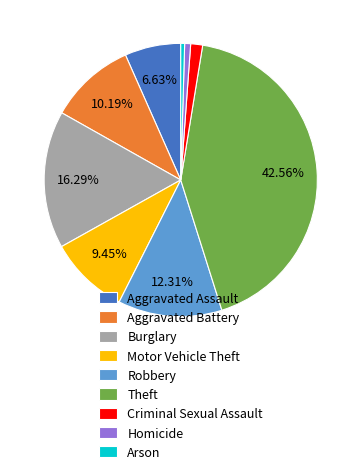

What is the ratio of the value at Aggravated Assault to the value at Aggravated Battery?

0.7